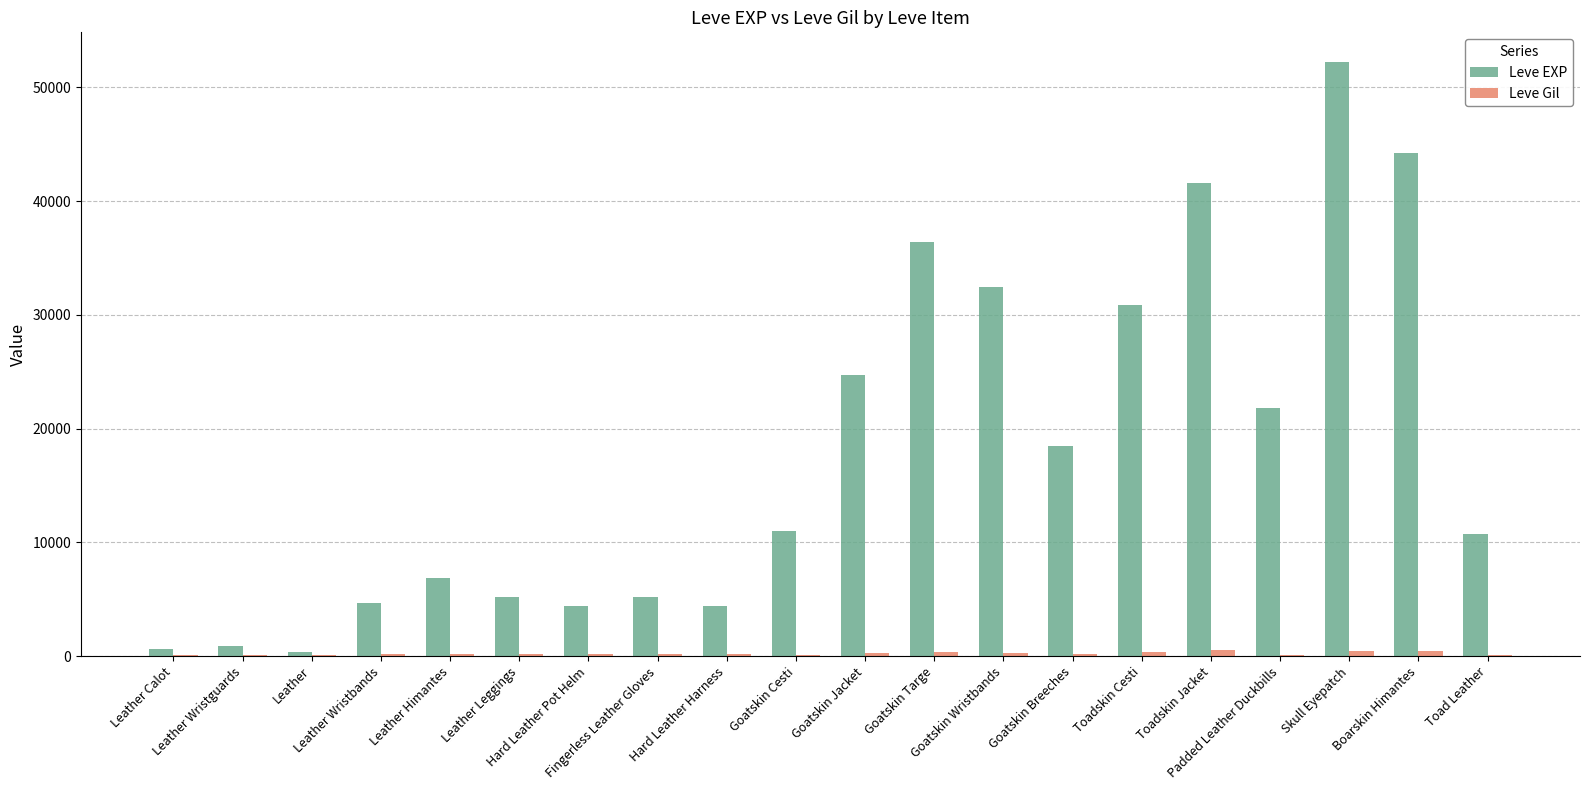

Is it true that Leve EXP equals 965 at Hard Leather Harness?

False